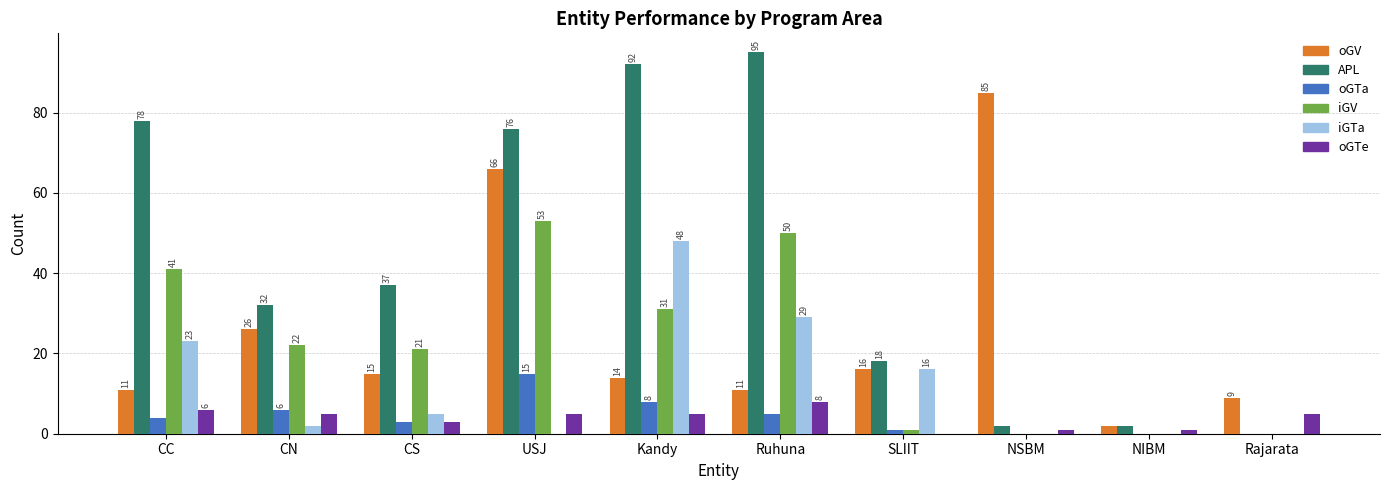

Reading left to right, what are all the values shown in this chart?

oGV: CC=11	CN=26	CS=15	USJ=66	Kandy=14	Ruhuna=11	SLIIT=16	NSBM=85	NIBM=2	Rajarata=9
APL: CC=78	CN=32	CS=37	USJ=76	Kandy=92	Ruhuna=95	SLIIT=18	NSBM=2	NIBM=2	Rajarata=0
oGTa: CC=4	CN=6	CS=3	USJ=15	Kandy=8	Ruhuna=5	SLIIT=1	NSBM=0	NIBM=0	Rajarata=0
iGV: CC=41	CN=22	CS=21	USJ=53	Kandy=31	Ruhuna=50	SLIIT=1	NSBM=0	NIBM=0	Rajarata=0
iGTa: CC=23	CN=2	CS=5	USJ=0	Kandy=48	Ruhuna=29	SLIIT=16	NSBM=0	NIBM=0	Rajarata=0
oGTe: CC=6	CN=5	CS=3	USJ=5	Kandy=5	Ruhuna=8	SLIIT=0	NSBM=1	NIBM=1	Rajarata=5